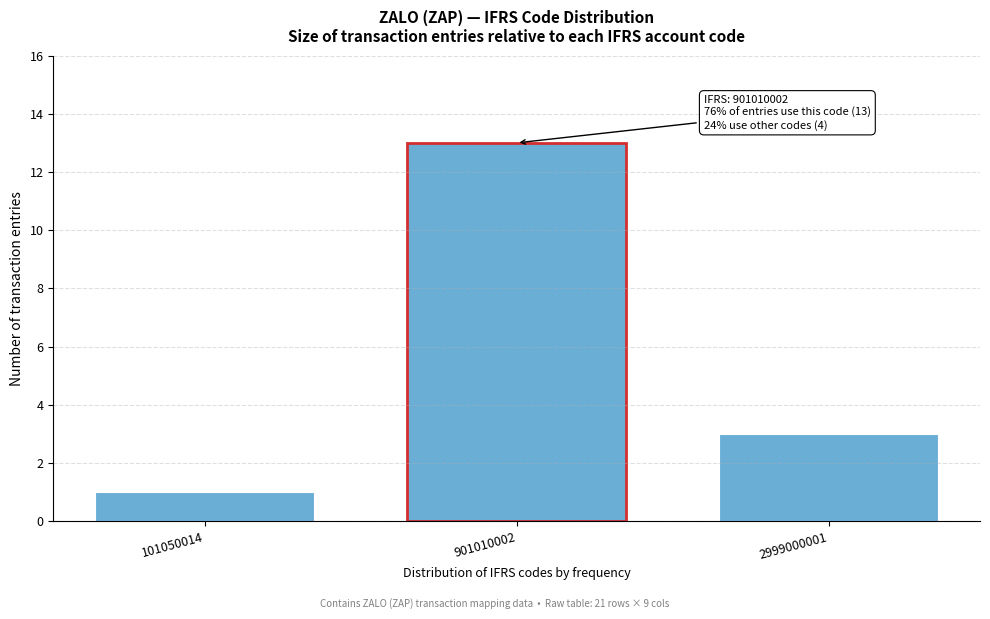

Reading left to right, transcribe all the data shown in this chart.

101050014=1	901010002=13	2999000001=3